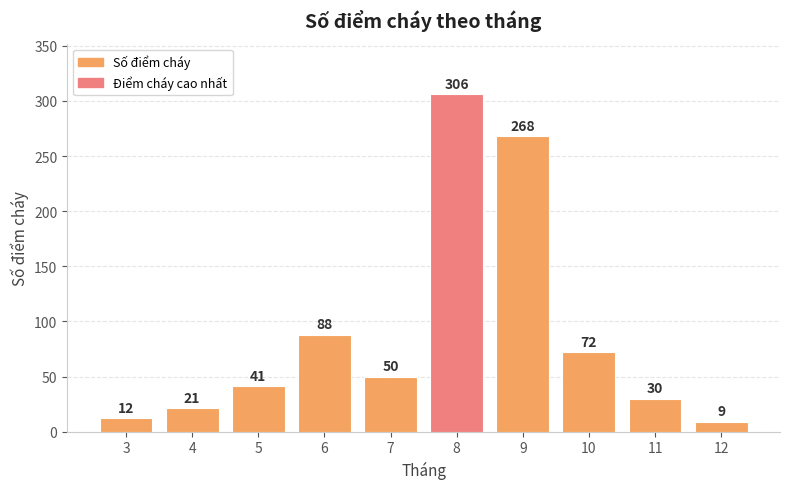

Which label corresponds to the smallest value in the chart?

12